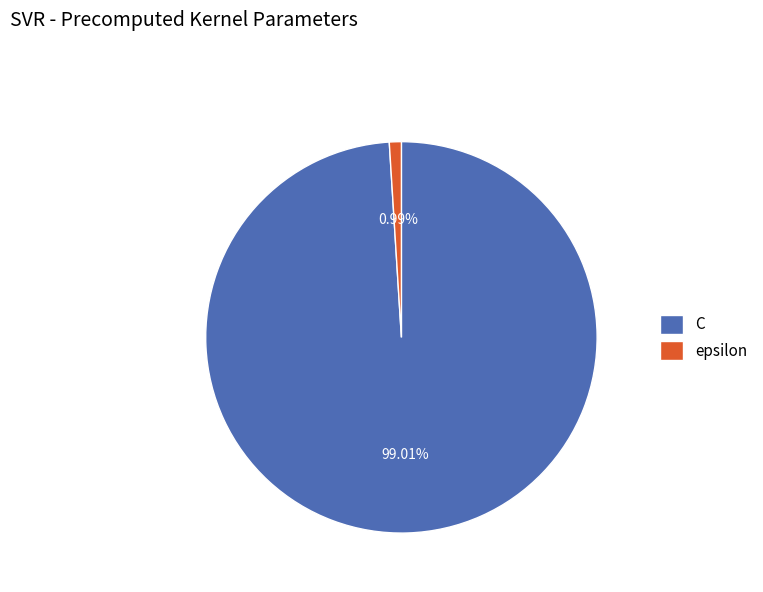

To the nearest percent, what is the average slice percentage?

50%